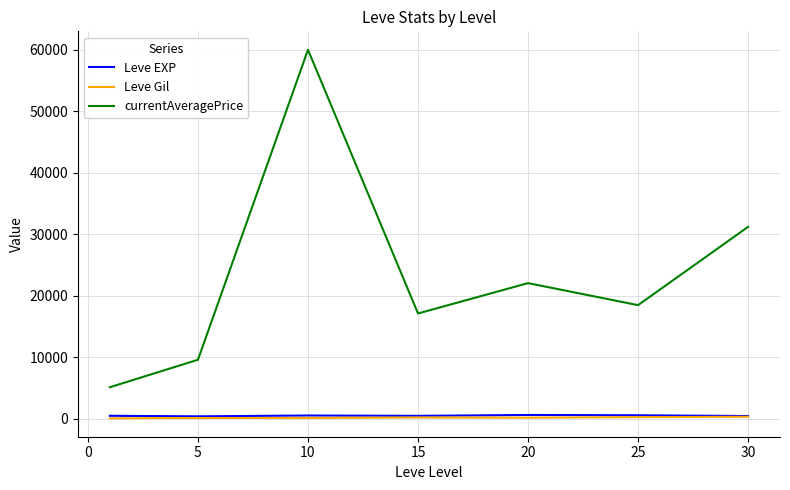

Which series has the largest range (max minus min)?

currentAveragePrice